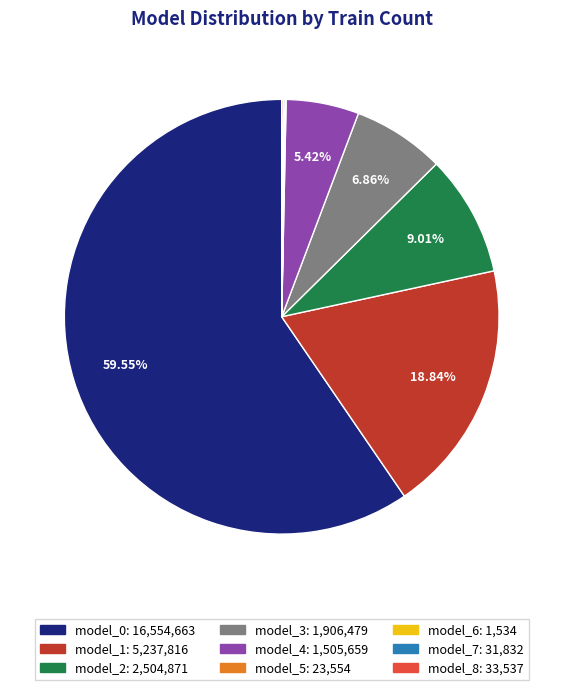

Which has a higher value, model_2 or model_3?

model_2